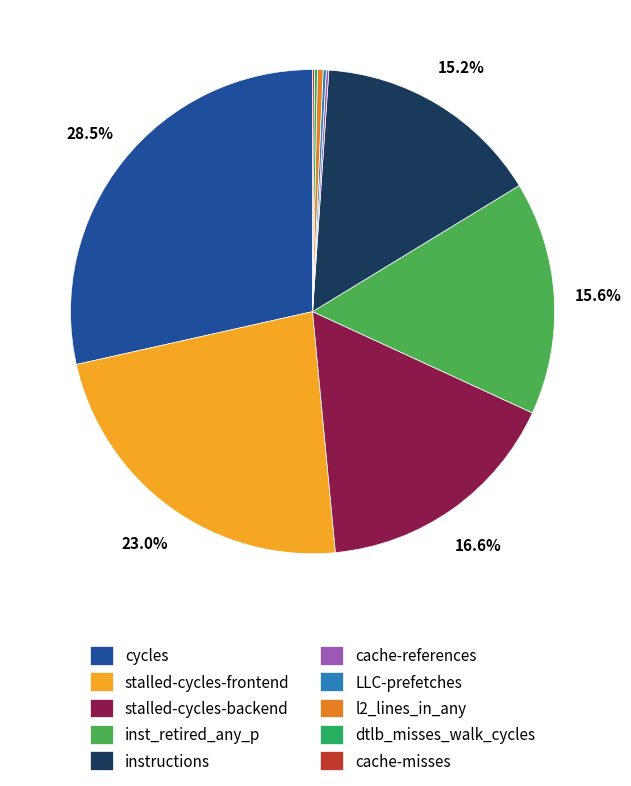

Does stalled-cycles-frontend account for over 50% of the chart?

No